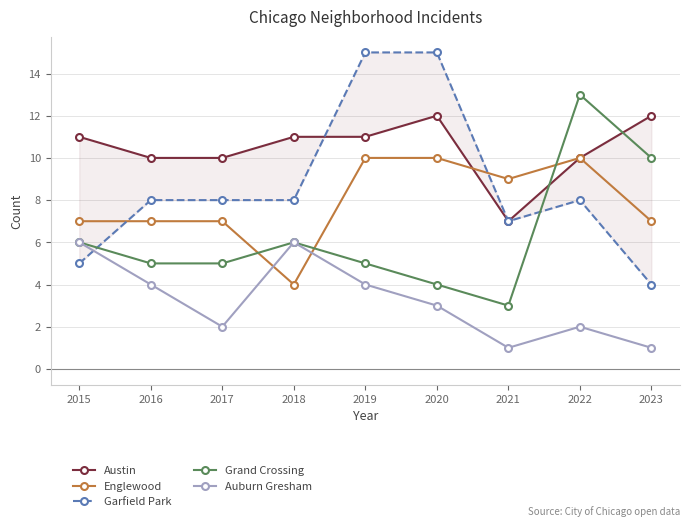

True or false: Auburn Gresham and Austin cross at least once.

False